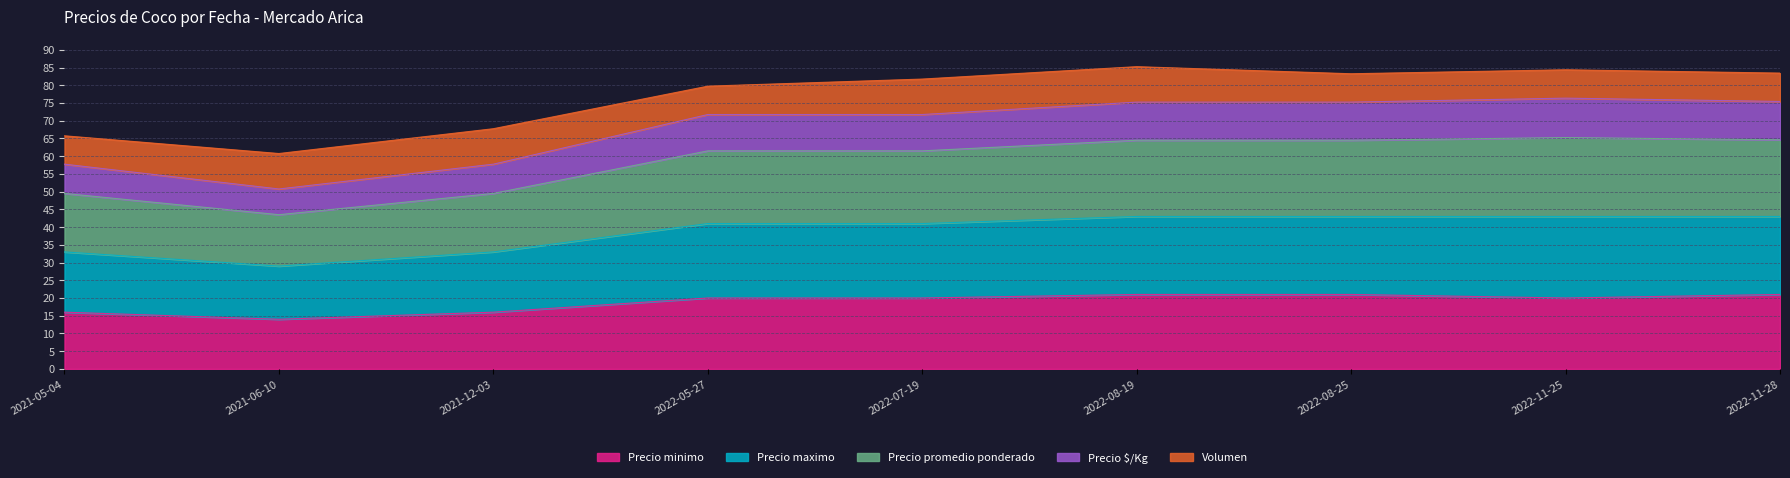

What is the label of the 3rd point from the left?

2021-12-03